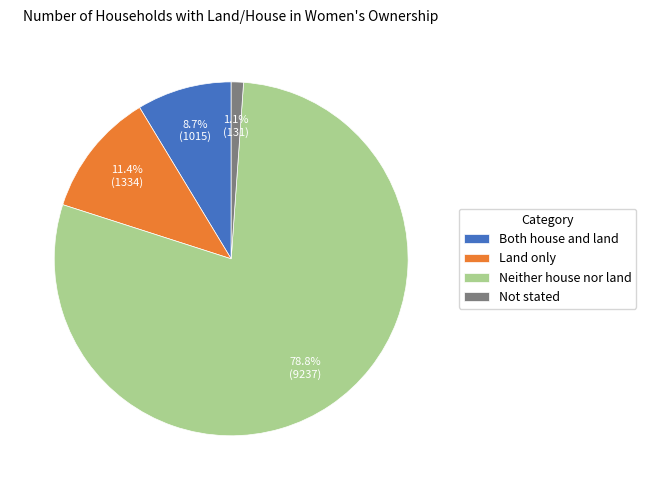

Which slice is the largest?

Neither house nor land